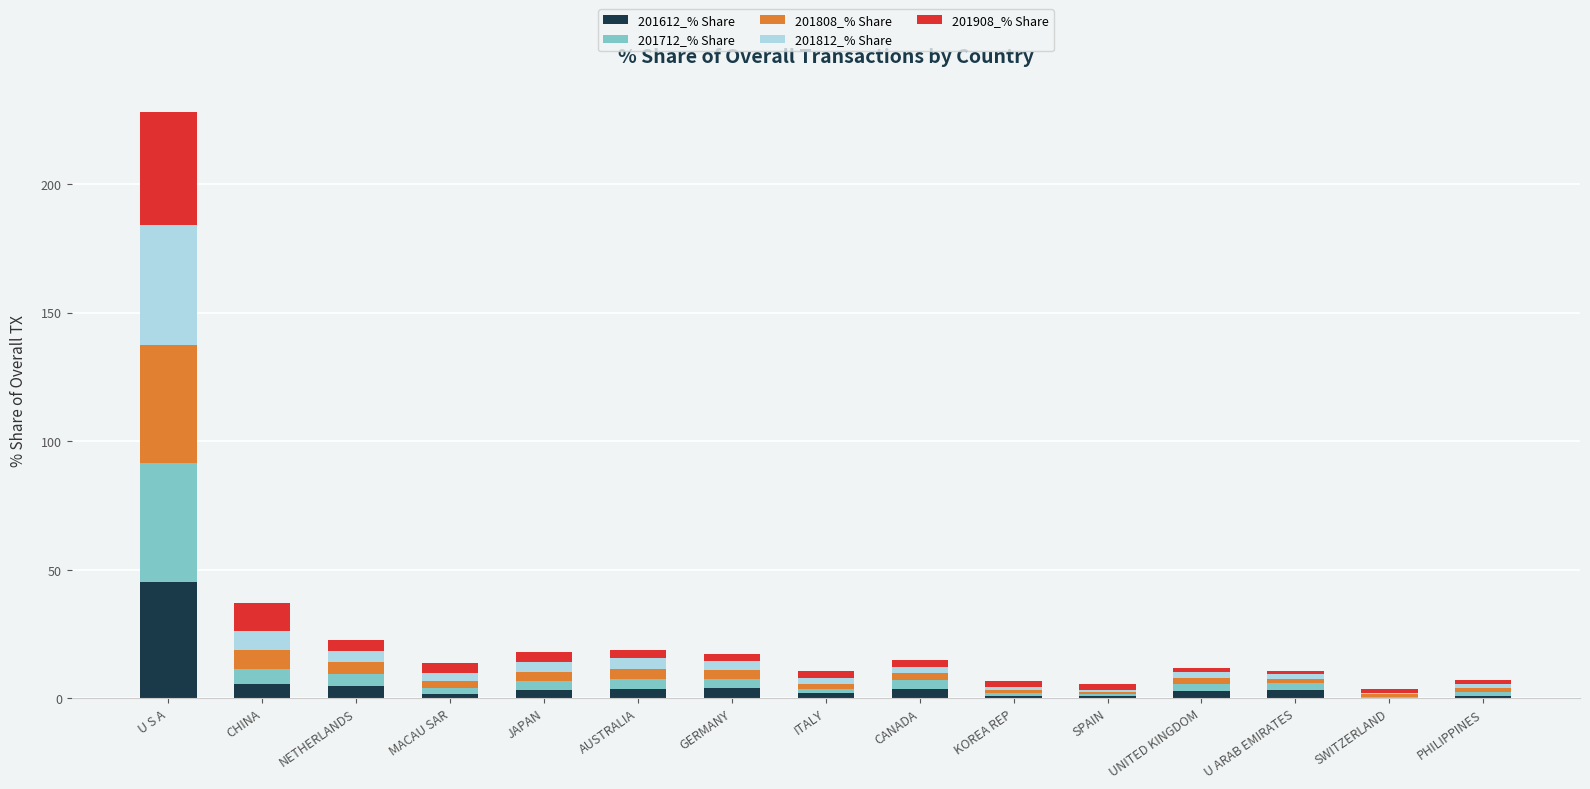

What is the sum of all 201612_% Share values?

82.7